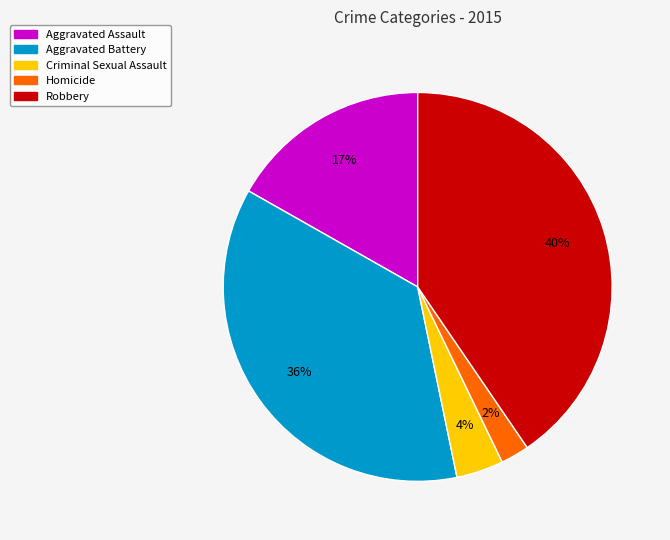

Approximately how many times larger is the value at Criminal Sexual Assault compared to Robbery?

0.1